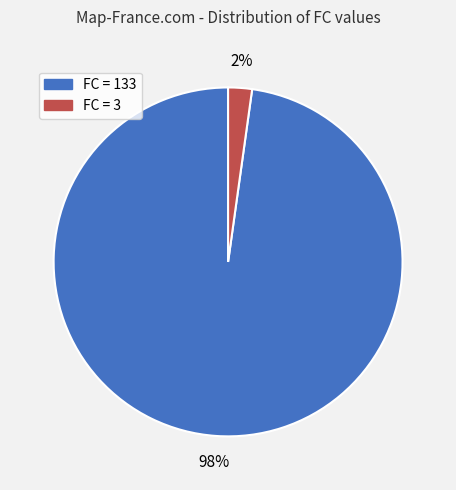

To the nearest percent, what is the difference between the largest and smallest slice percentages?

96%